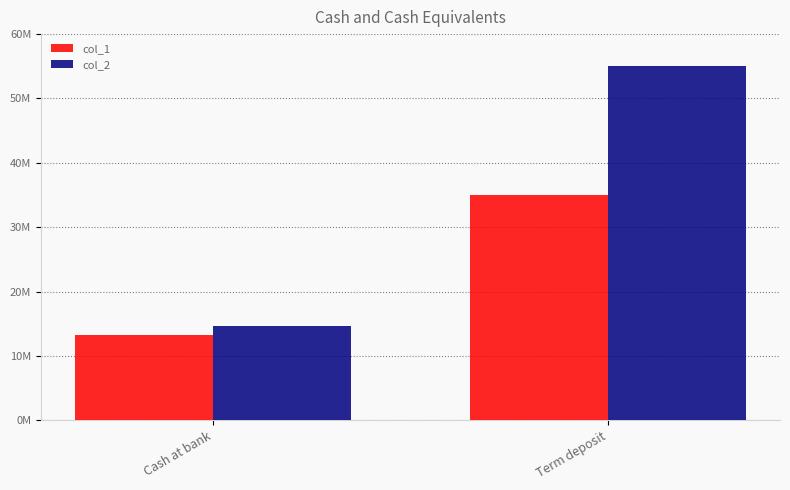

Which has a higher value, Cash at bank or Term deposit?

Term deposit